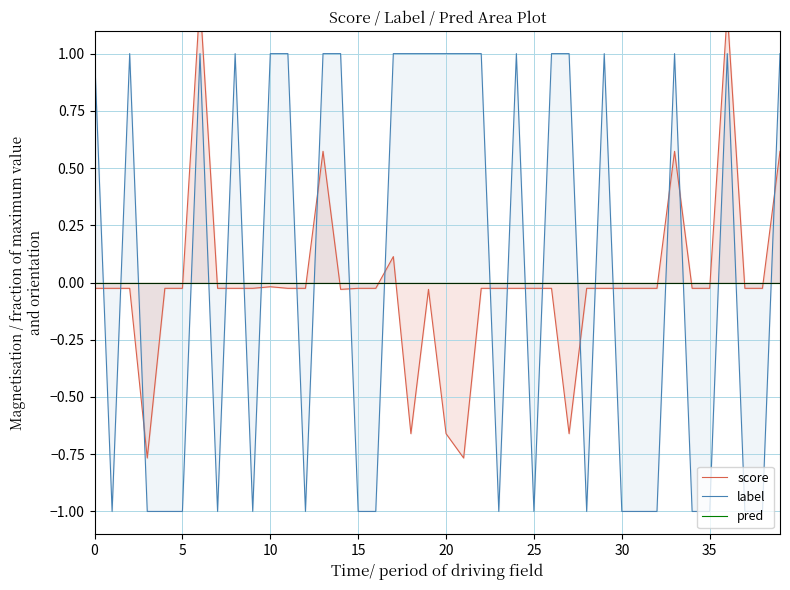

True or false: score has more than 1 interior local peaks.

True